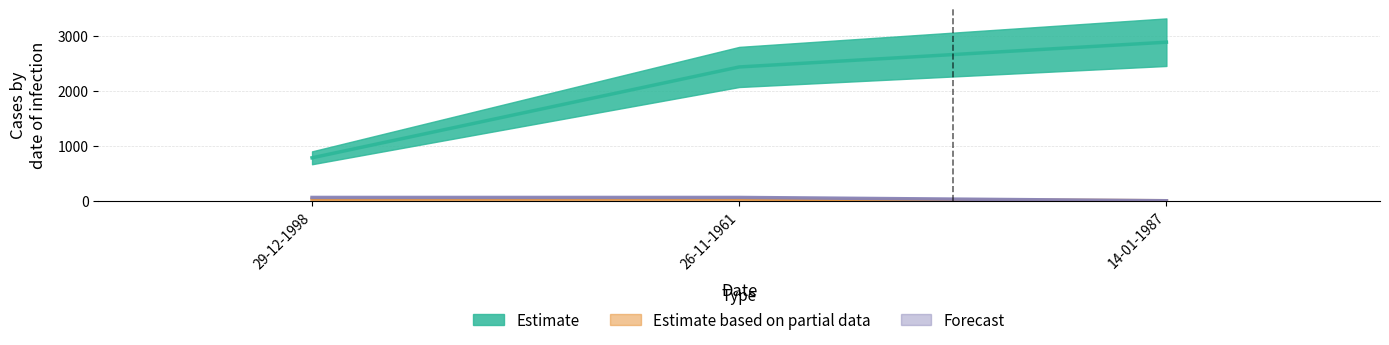

Which series changed the most between 26-11-1961 and 14-01-1987?

col_0